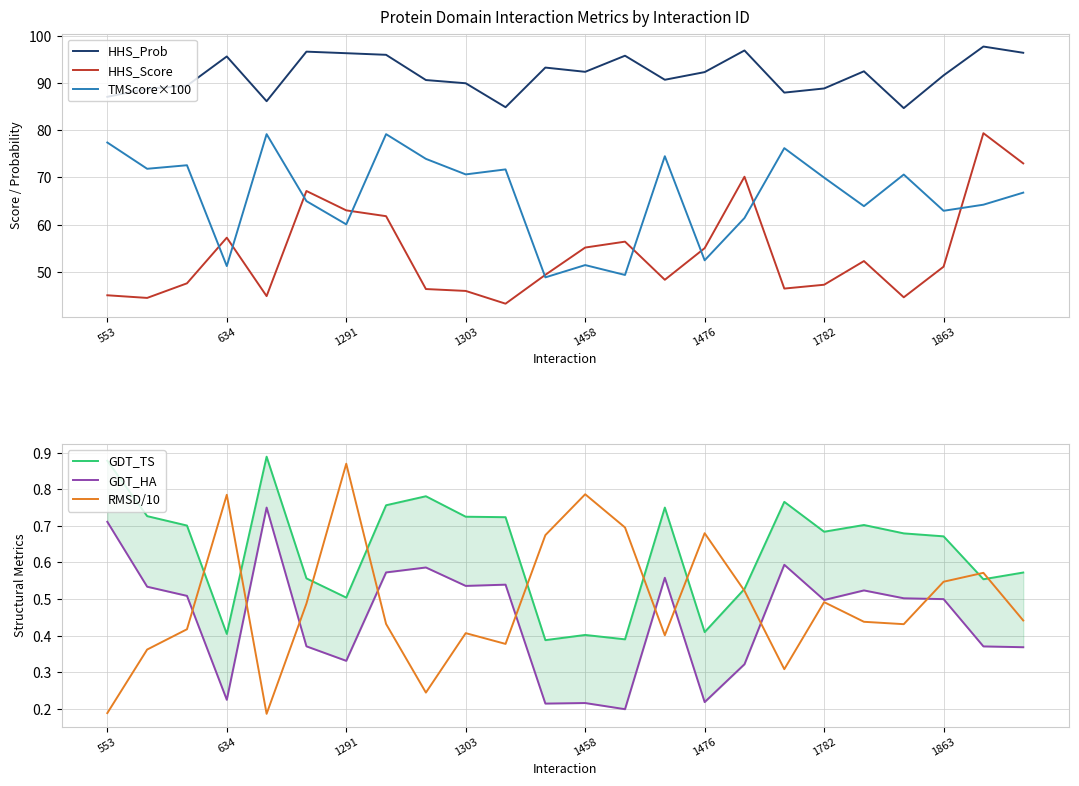

True or false: HHS_Score has a value of 75.8 at 553.

False